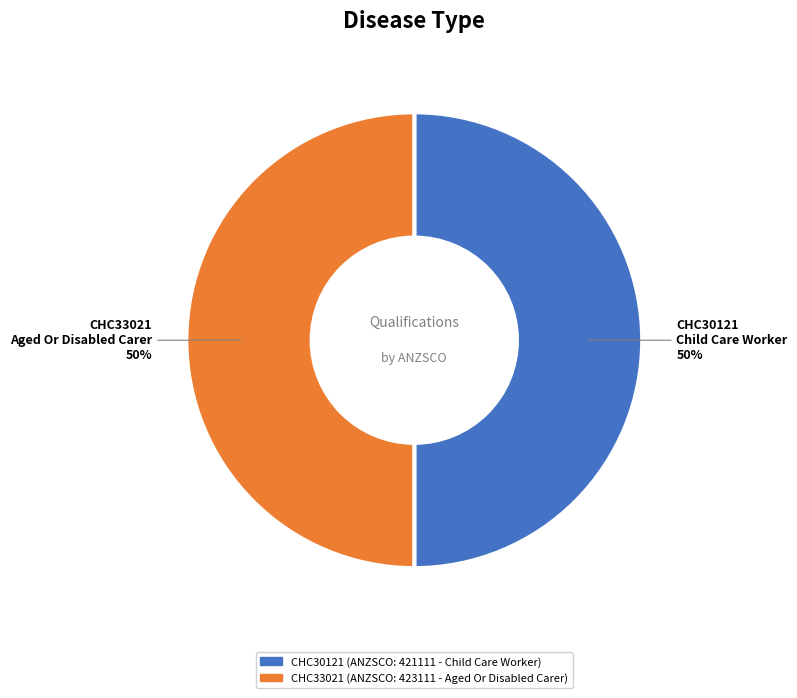

The CHC33021 slice represents 50% of the pie. True or false?

True